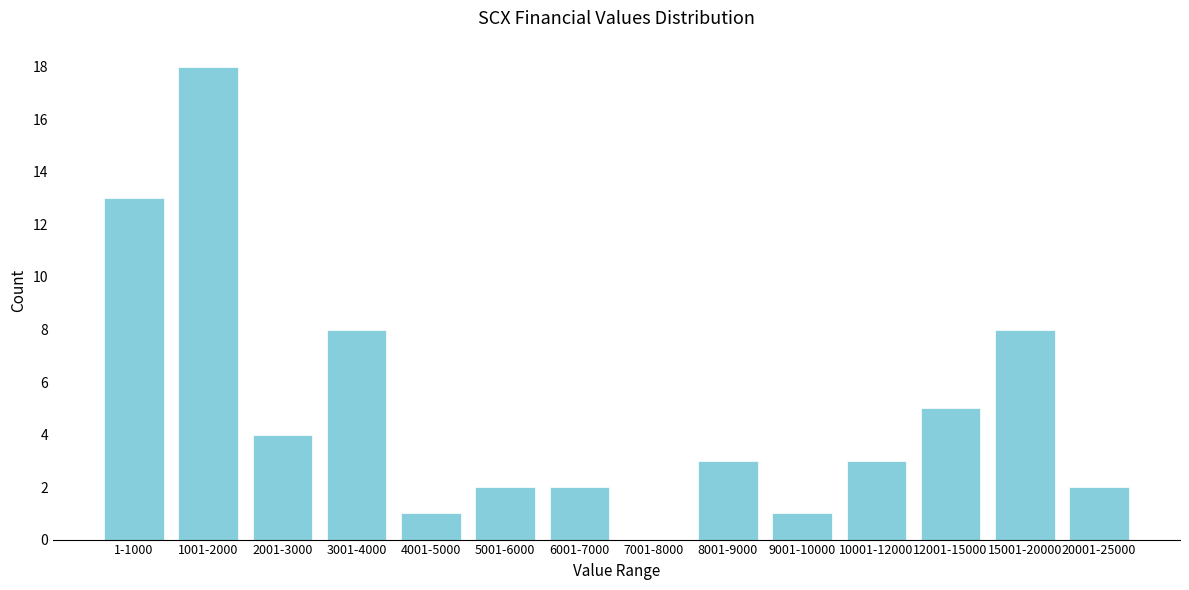

Reading left to right, extract all data points from this chart.

1-1000=13	1001-2000=18	2001-3000=4	3001-4000=8	4001-5000=1	5001-6000=2	6001-7000=2	7001-8000=0	8001-9000=3	9001-10000=1	10001-12000=3	12001-15000=5	15001-20000=8	20001-25000=2